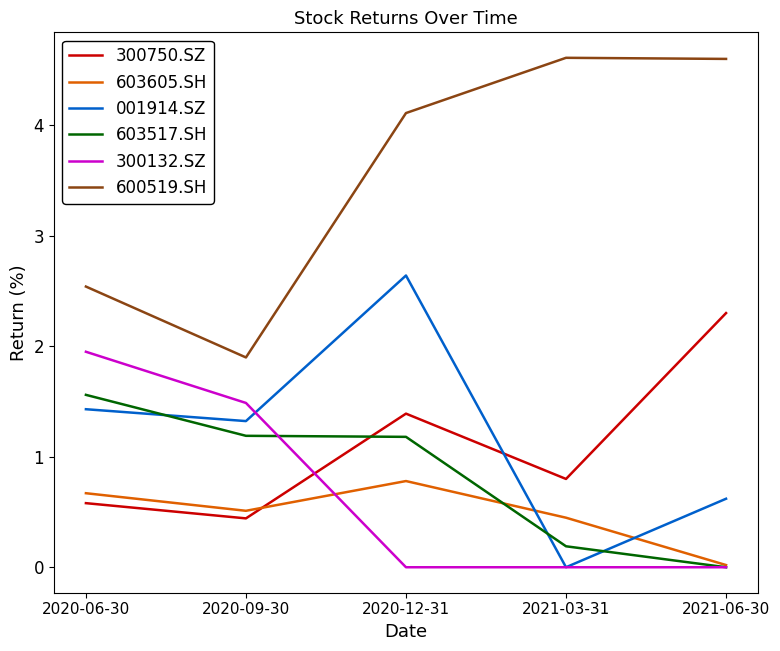

What is the lowest value of the 300750.SZ series?

0.4